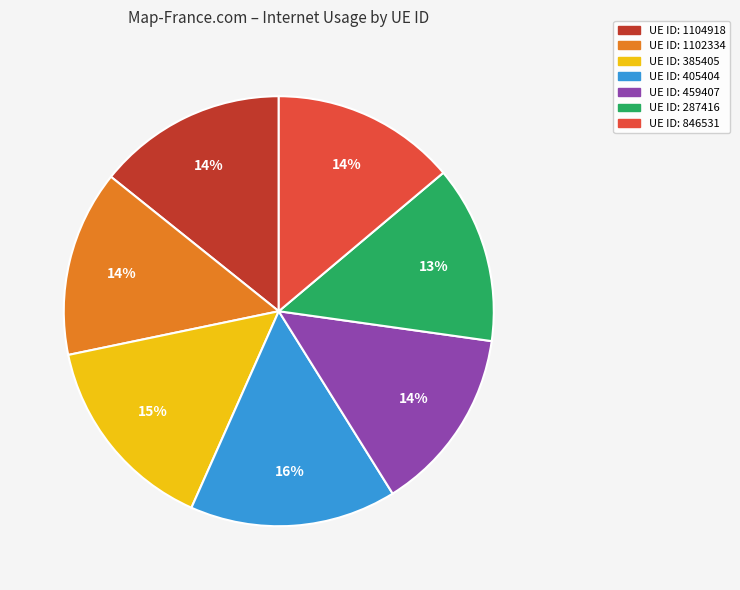

Count the number of slices in the pie.

7